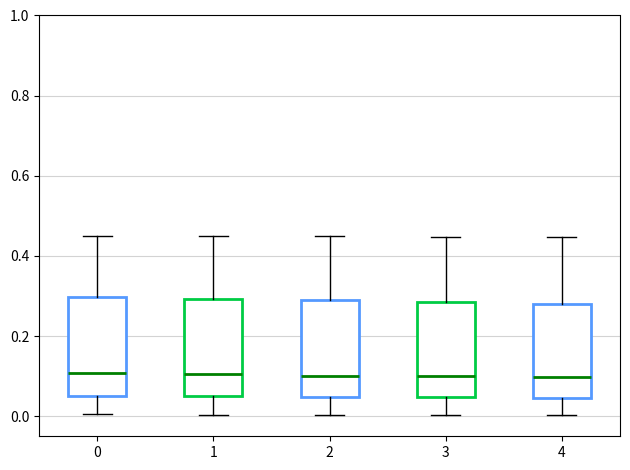

Reading left to right, read every box against the y-axis: the position of its median line, the range the box covers, and the ends of its whiskers. The values are not printed on the chart, so give them approximately, as read against the axis.

0: median 0.10, box 0.06 to 0.30, whiskers 0.00 to 0.44
1: median 0.10, box 0.04 to 0.30, whiskers 0.00 to 0.44
2: median 0.10, box 0.04 to 0.28, whiskers 0.00 to 0.44
3: median 0.10, box 0.04 to 0.28, whiskers 0.00 to 0.44
4: median 0.10, box 0.04 to 0.28, whiskers 0.00 to 0.44